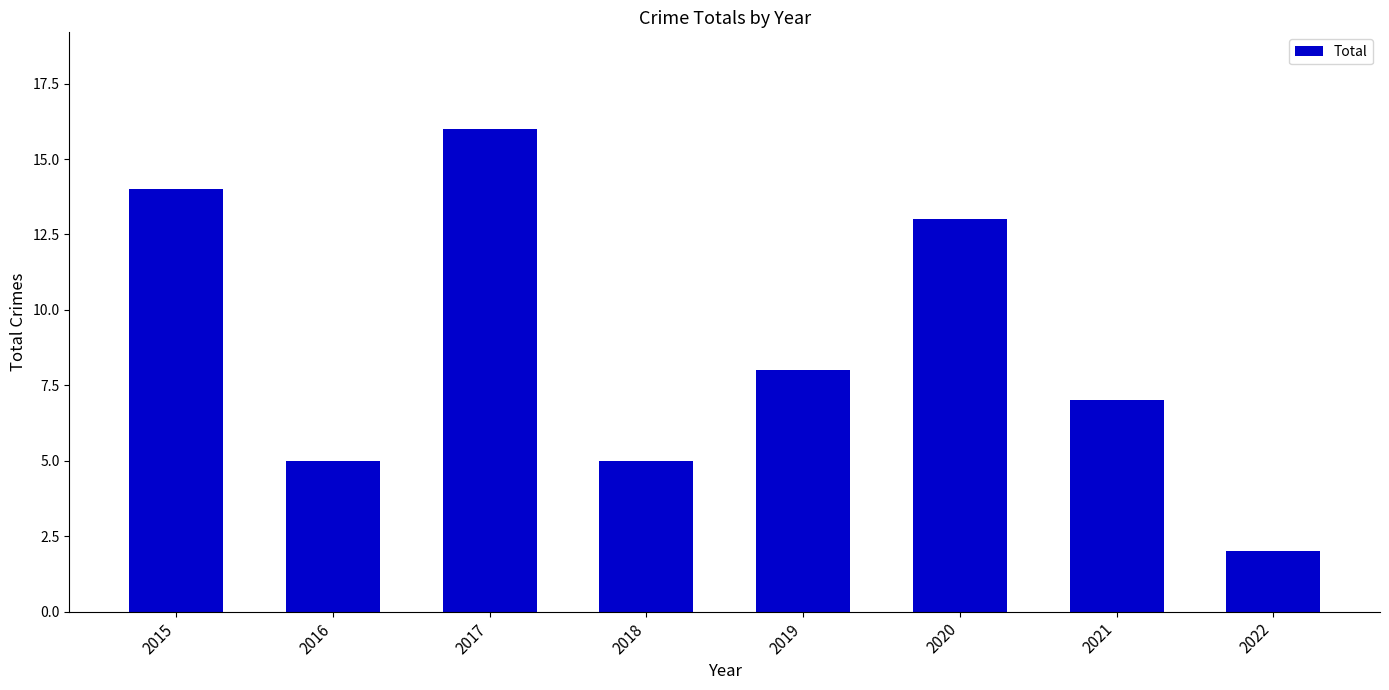

Which label corresponds to the smallest value in the chart?

2022